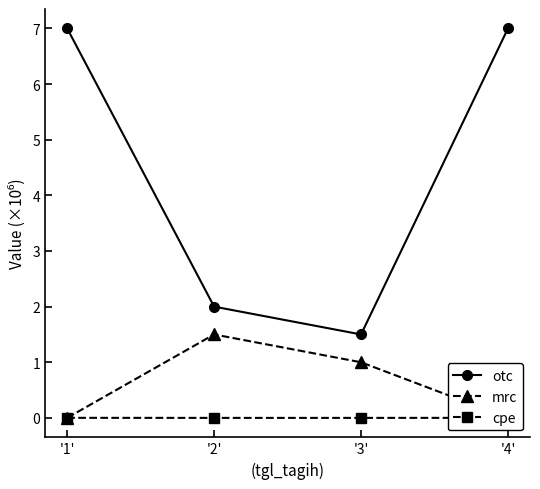

The otc series shows 7.0 at '1'. True or false?

True